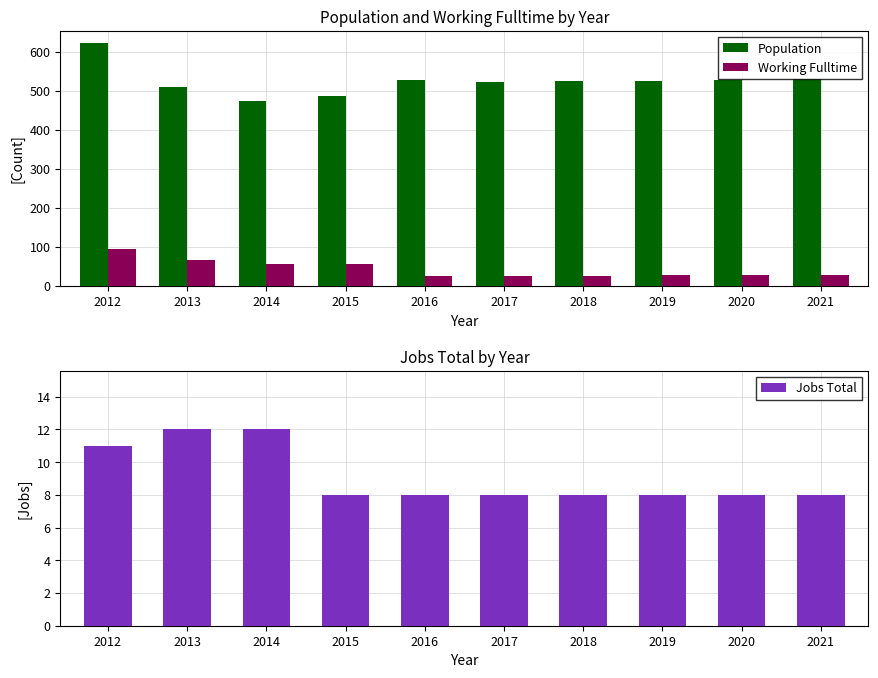

How many Jobs Total values are between 8 and 11?

8